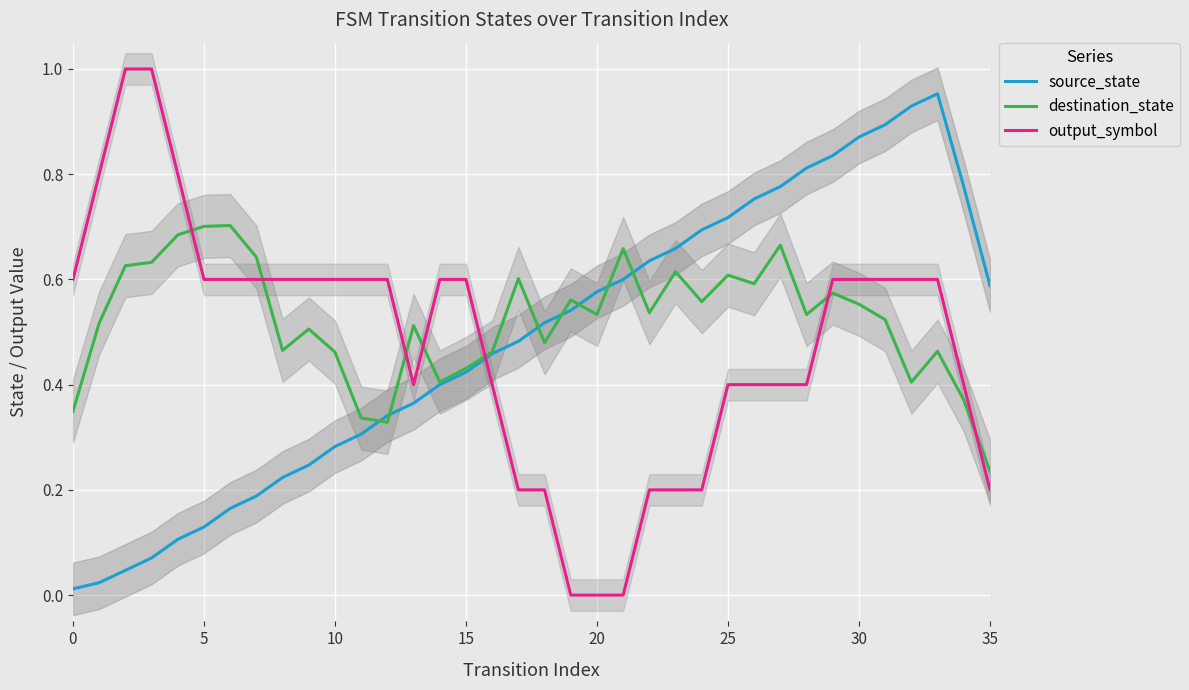

Reading left to right, list all the values displayed in this chart.

source_state: 0.0	0.0	0.0	0.1	0.1	0.1	0.2	0.2	0.2	0.2	0.3	0.3	0.3	0.4	0.4	0.4	0.5	0.5	0.5	0.5	0.6	0.6	0.6	0.7	0.7	0.7	0.8	0.8	0.8	0.8	0.9	0.9	0.9	1.0	0.8	0.6
destination_state: 0.3	0.5	0.6	0.6	0.7	0.7	0.7	0.6	0.5	0.5	0.5	0.3	0.3	0.5	0.4	0.4	0.5	0.6	0.5	0.6	0.5	0.7	0.5	0.6	0.6	0.6	0.6	0.7	0.5	0.6	0.6	0.5	0.4	0.5	0.4	0.2
output_symbol: 0.6	0.8	1.0	1.0	0.8	0.6	0.6	0.6	0.6	0.6	0.6	0.6	0.6	0.4	0.6	0.6	0.4	0.2	0.2	0.0	0.0	0.0	0.2	0.2	0.2	0.4	0.4	0.4	0.4	0.6	0.6	0.6	0.6	0.6	0.4	0.2